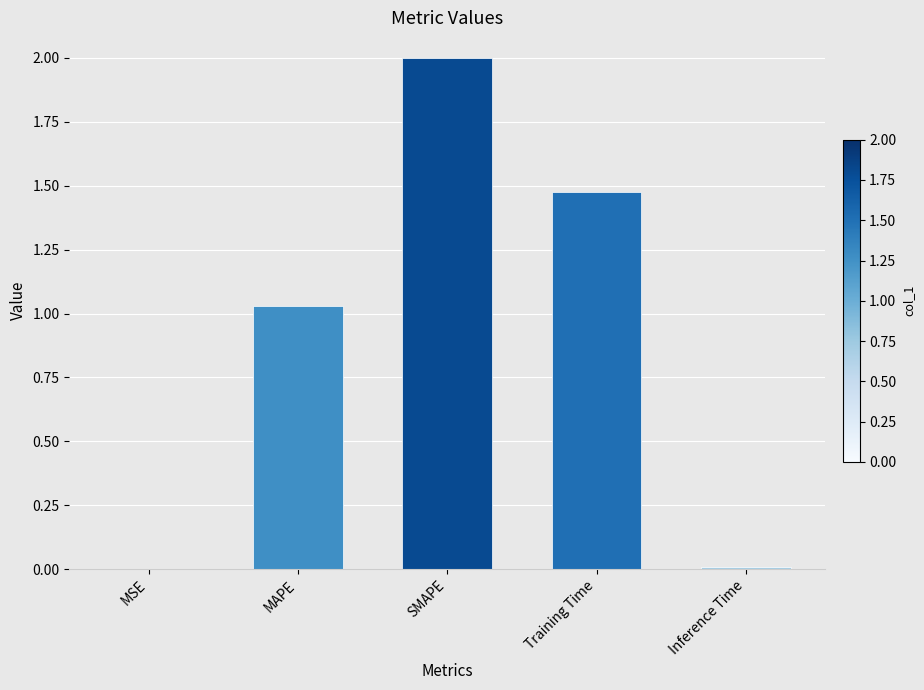

What is the sum of the values at SMAPE and MAPE?

3.0